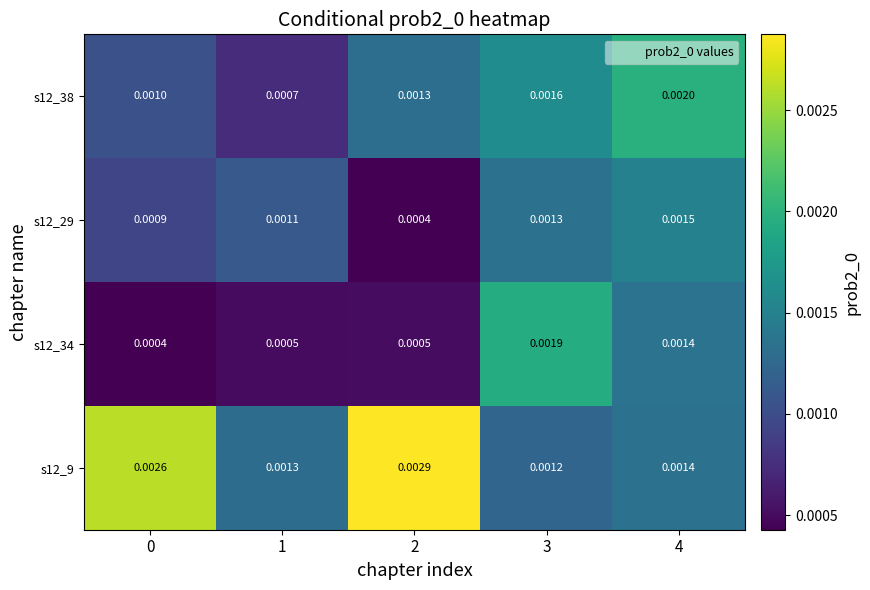

Is the value of s12_38 at 3 greater than the value of s12_9 at 3?

Yes